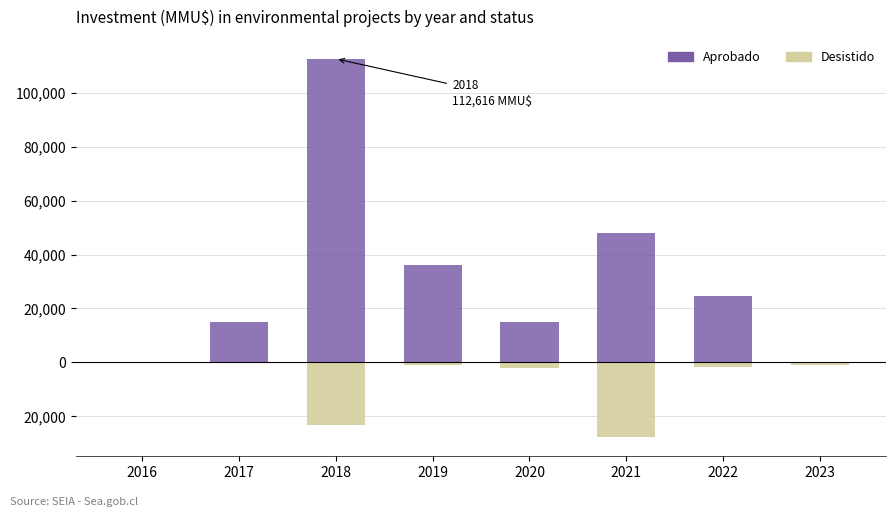

Between 2022 and 2023, which is larger?

2022